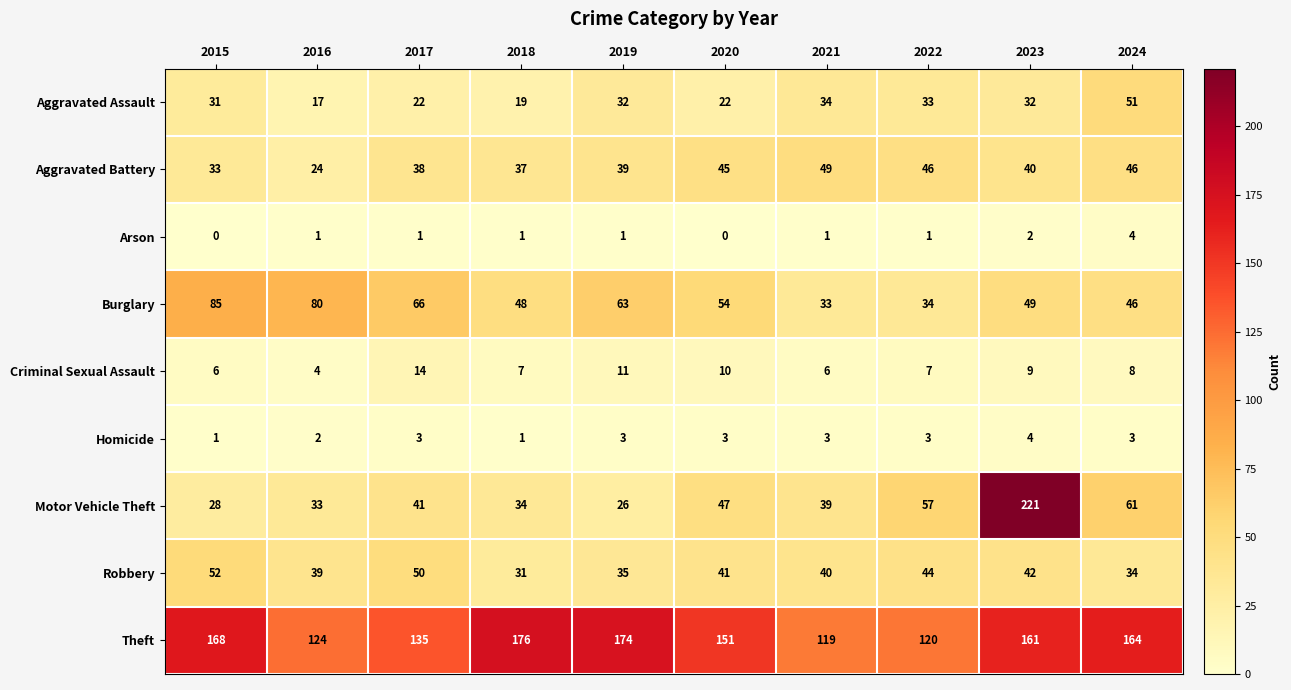

Where is Homicide nearest to the value 2?

2016